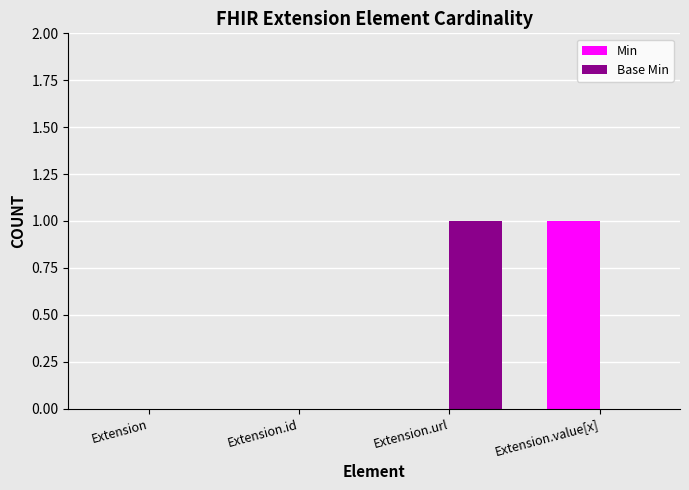

Are the bars horizontal?

No